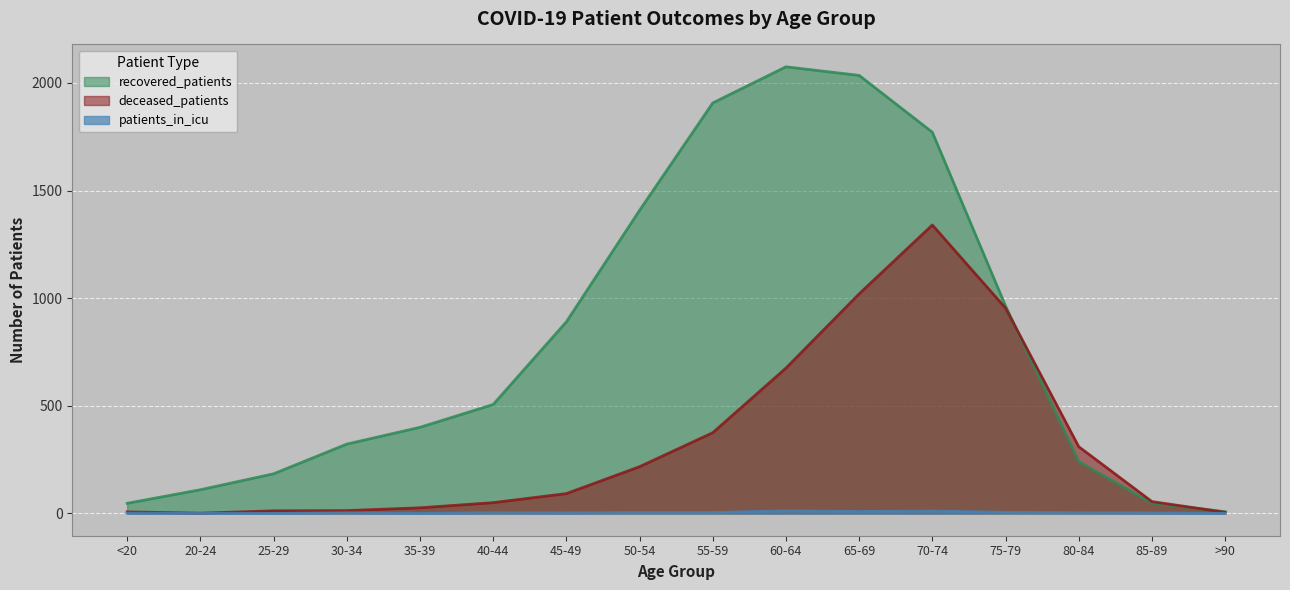

How many lines are shown in the chart?

3